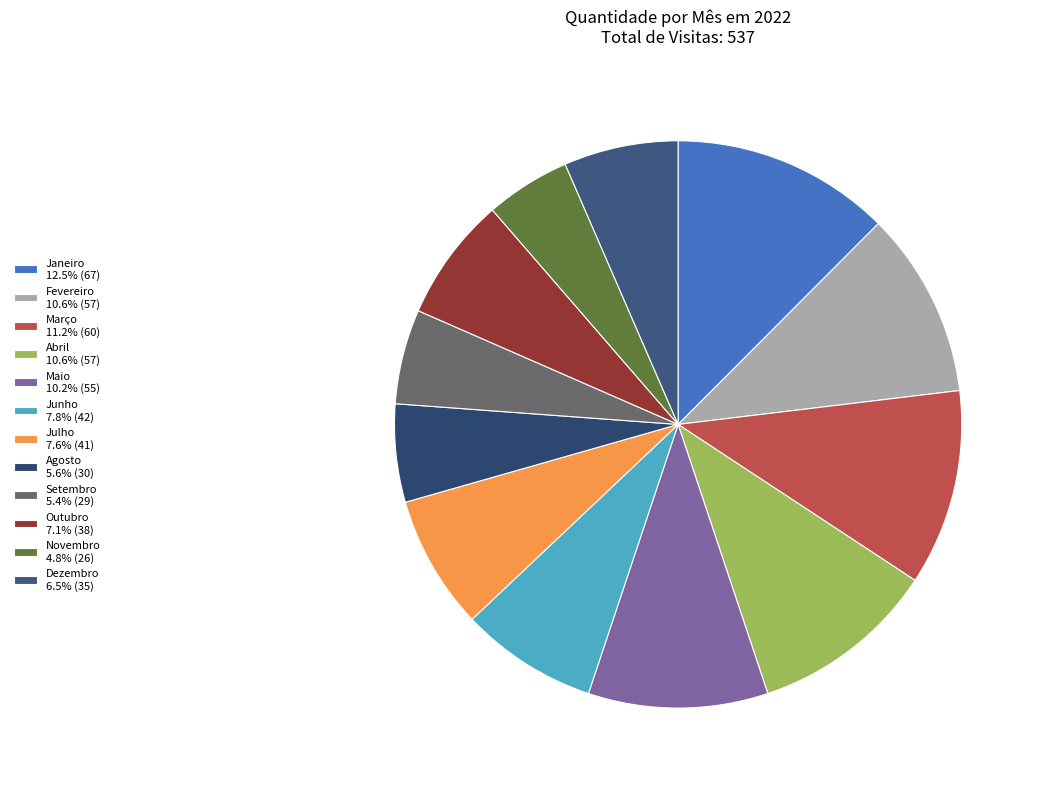

How many slices are in this pie chart?

12